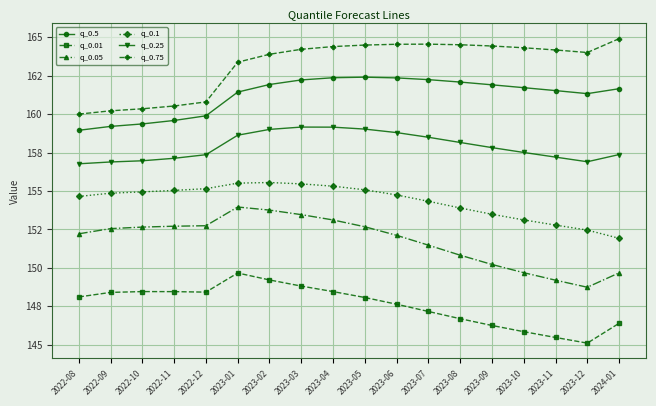

Is the value of q_0.05 at 2023-01 greater than the value of q_0.25 at 2023-10?

No